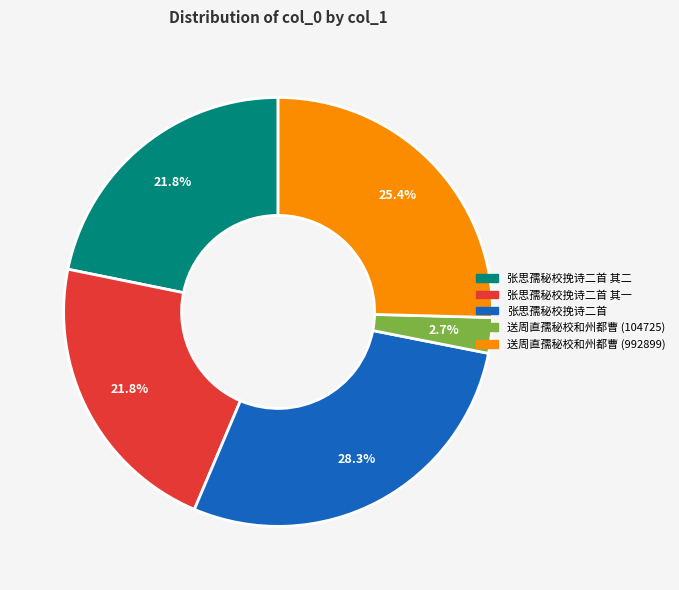

How many slices are in this pie chart?

5